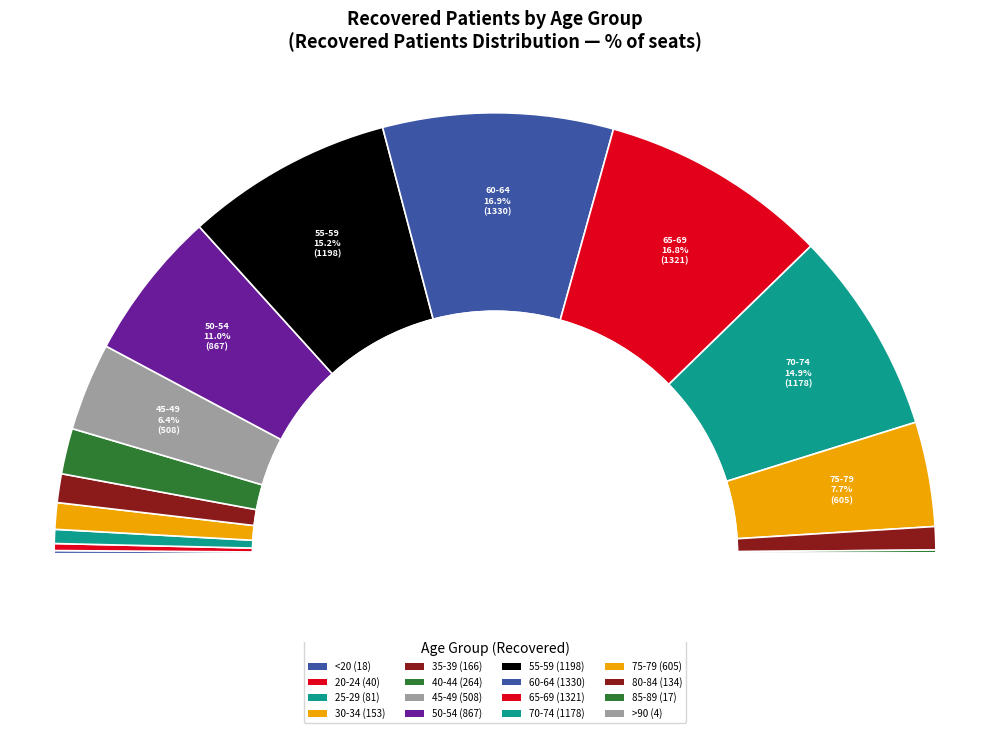

True or false: 35-39 accounts for 1% of the total.

False